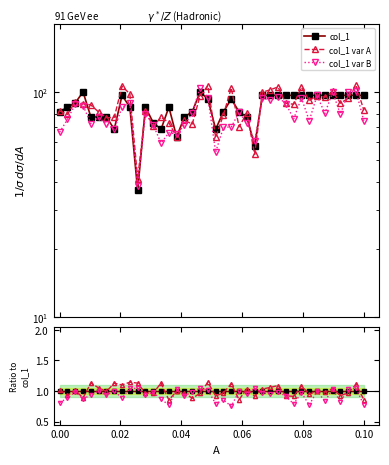

Which series has the largest range (max minus min)?

col_1 var B